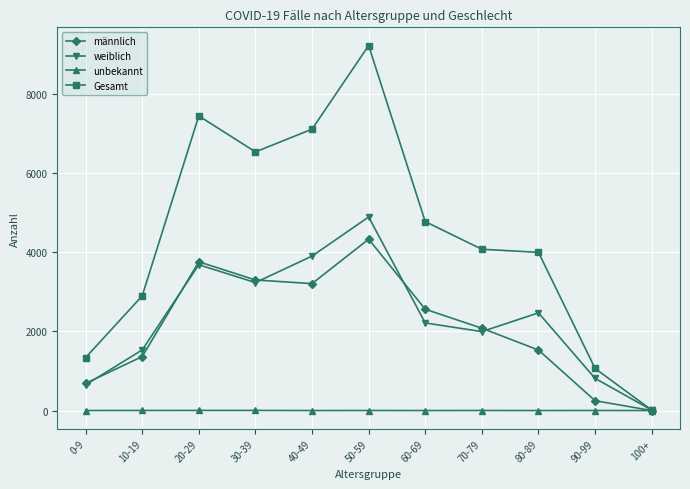

How many values in the unbekannt series are below 1?

4